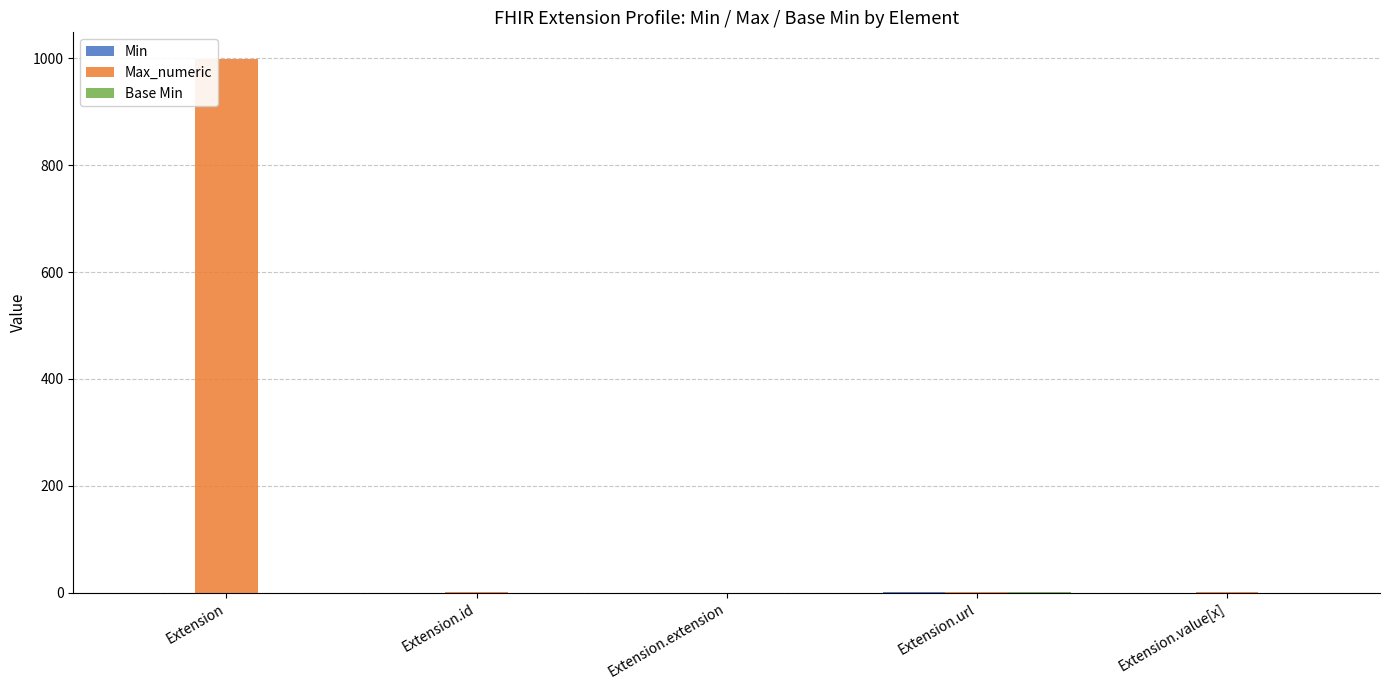

Which category has the highest value in the Max_numeric series?

Extension